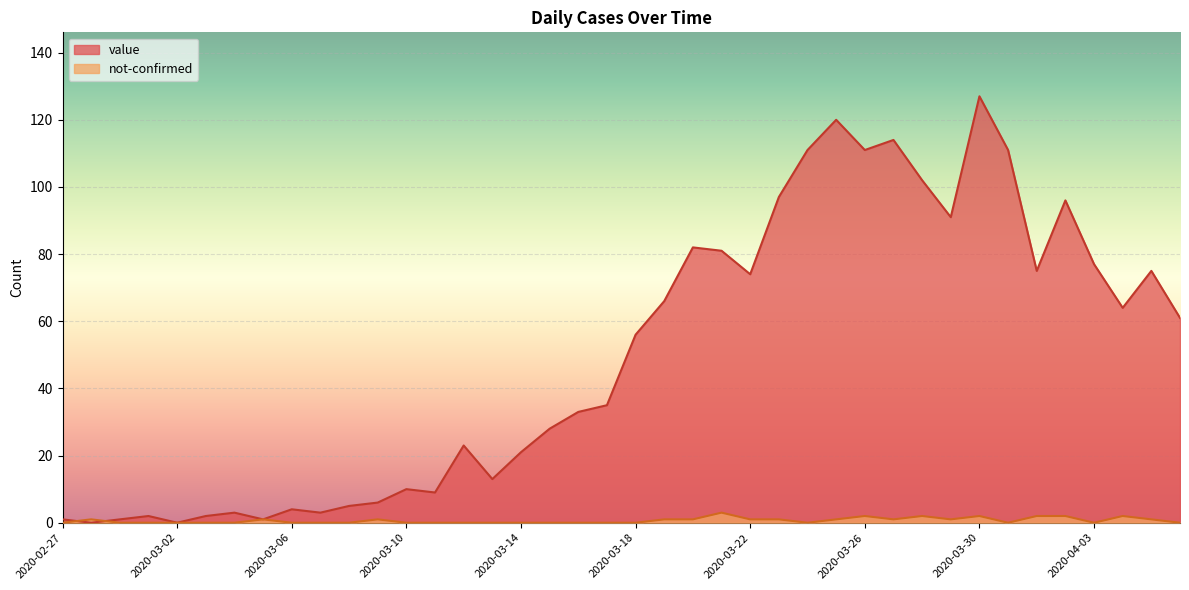

What is the total value across all series at 2020-03-21?

84